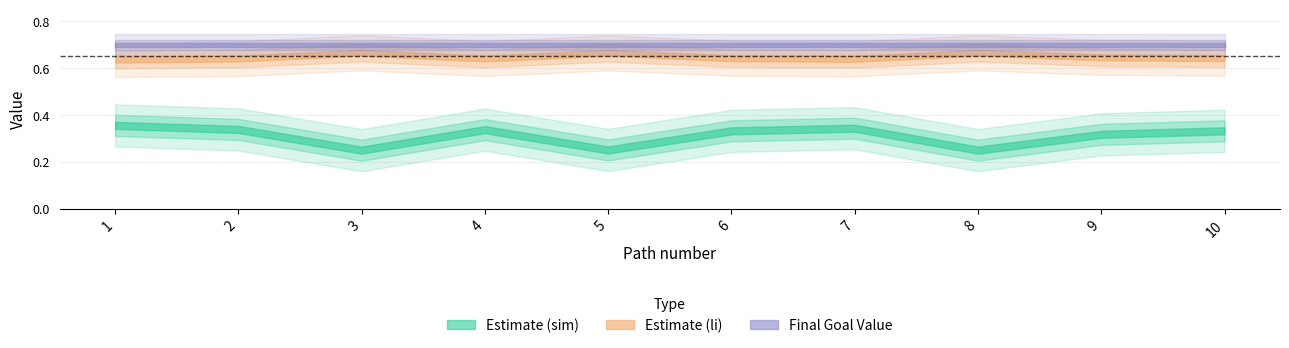

Reading left to right, what are all the values shown in this chart?

sim_best_word: 1=0.4	2=0.3	3=0.2	4=0.3	5=0.3	6=0.3	7=0.3	8=0.2	9=0.3	10=0.3
li_best_word: 1=0.6	2=0.6	3=0.7	4=0.6	5=0.7	6=0.6	7=0.6	8=0.7	9=0.6	10=0.6
nb_steps: 1=8.0	2=8.0	3=8.0	4=8.0	5=8.0	6=8.0	7=8.0	8=8.0	9=8.0	10=8.0
final_goal_value: 1=0.7	2=0.7	3=0.7	4=0.7	5=0.7	6=0.7	7=0.7	8=0.7	9=0.7	10=0.7